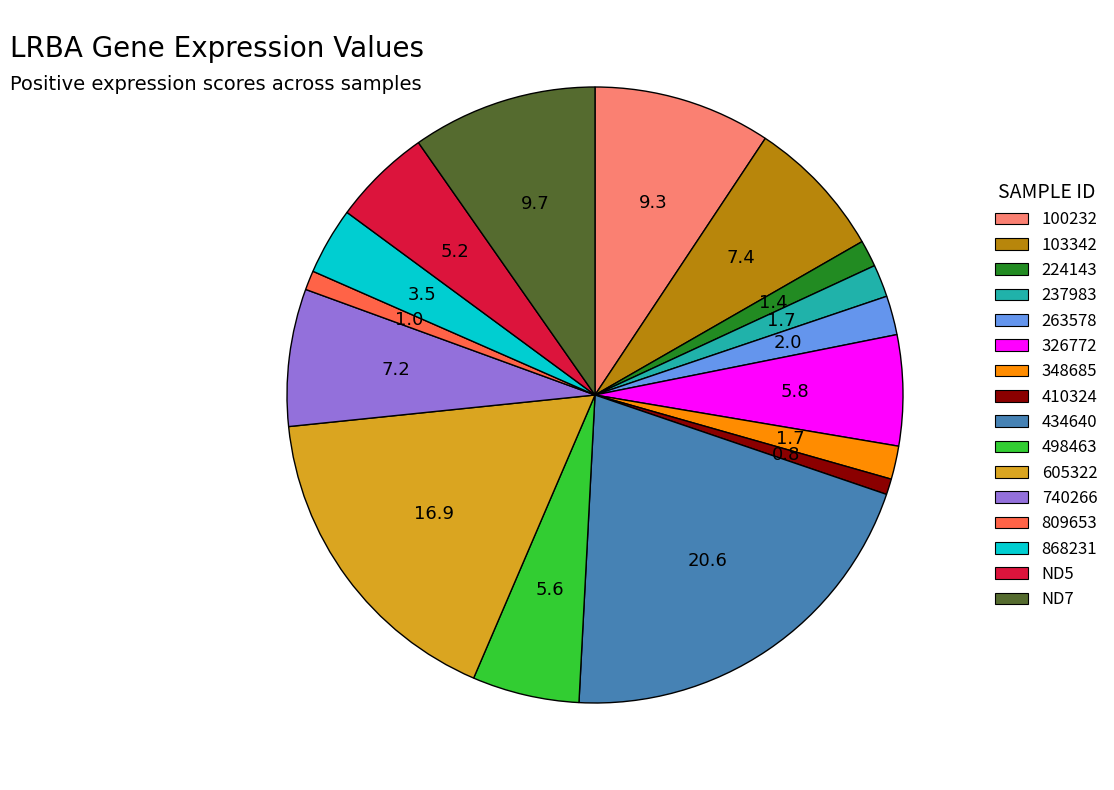

Is it true that ND5 is 5% of the pie?

True